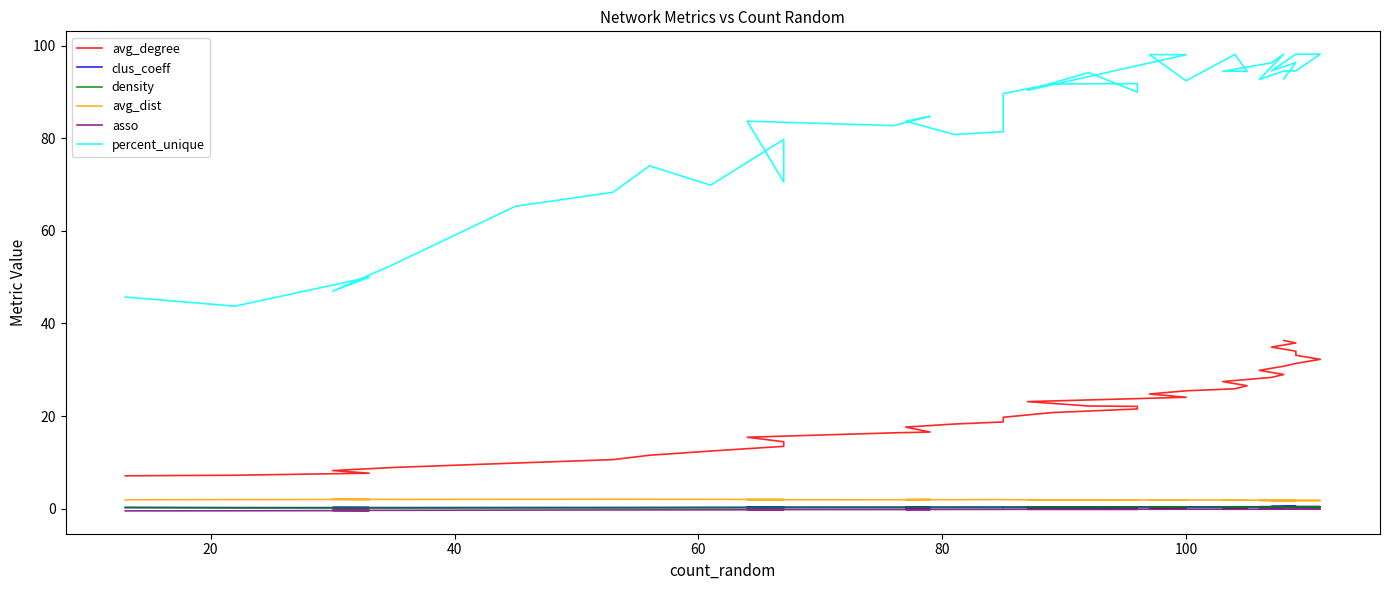

What are all the series names shown in the legend?

avg_degree, clus_coeff, density, avg_dist, asso, percent_unique